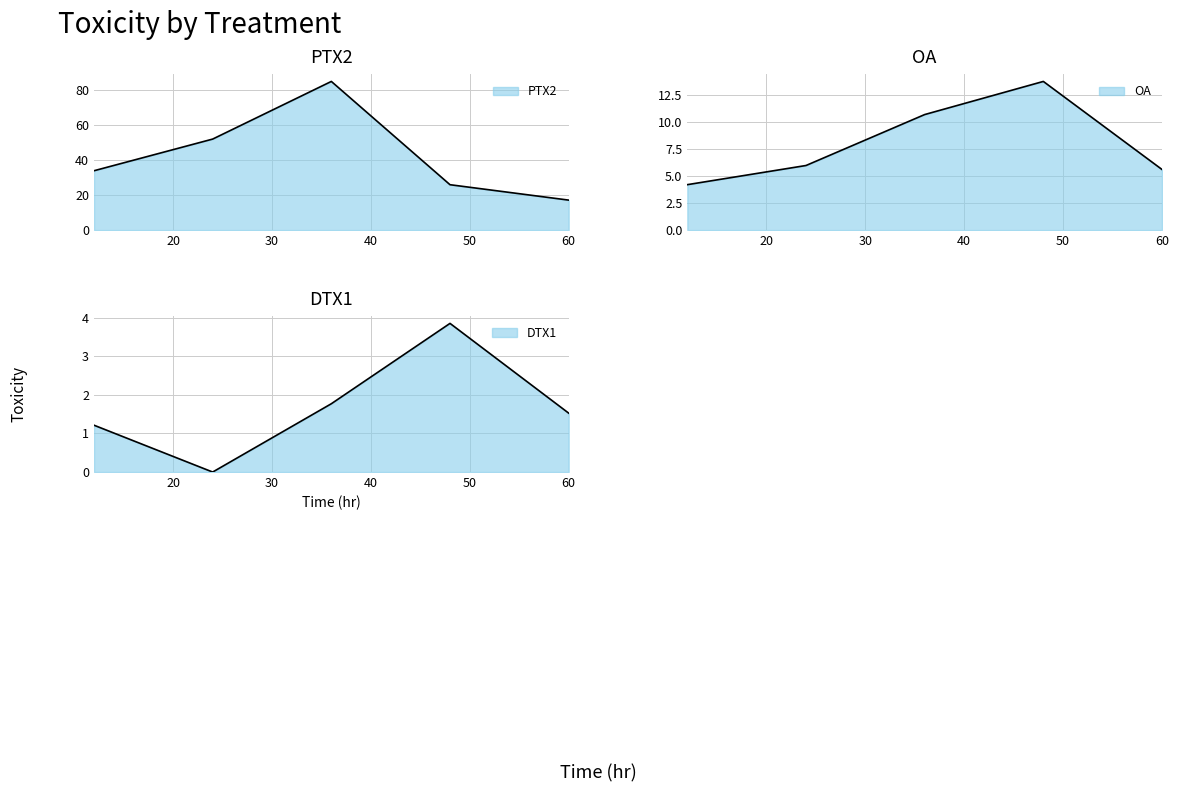

Rank the series by their average value, from highest to lowest.

PTX2, OA, DTX1